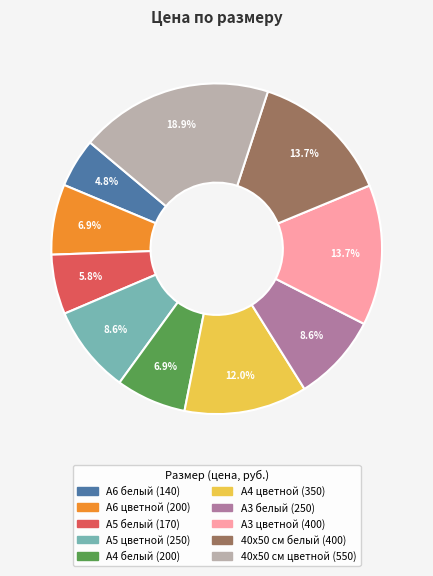

Does А5 белый represent more than half of the total?

No